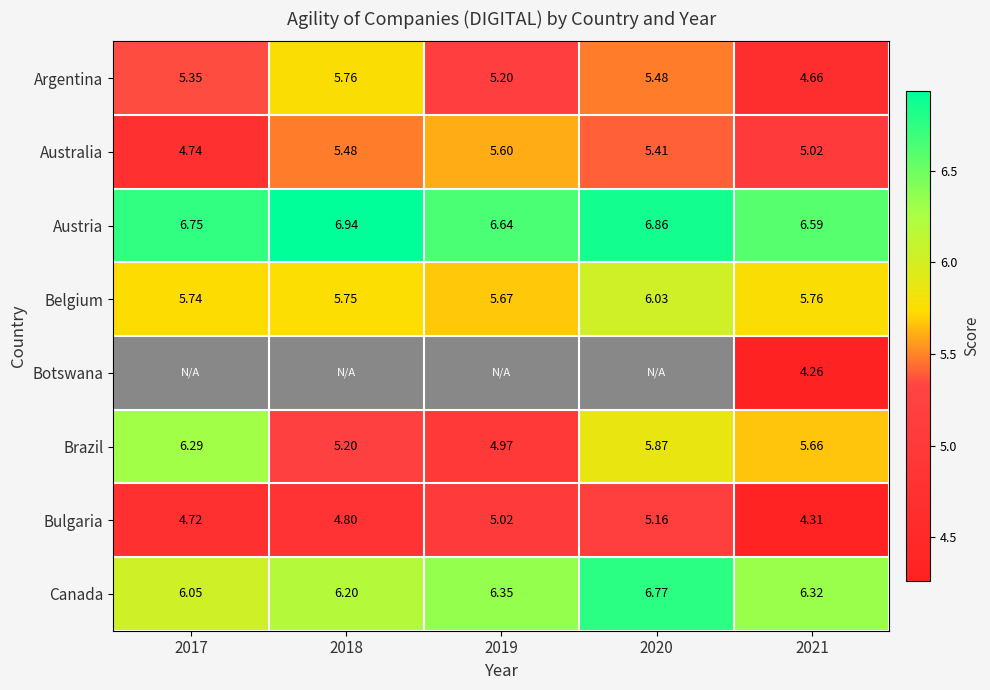

List the labels in order of Argentina value, smallest first.

2021, 2019, 2017, 2020, 2018